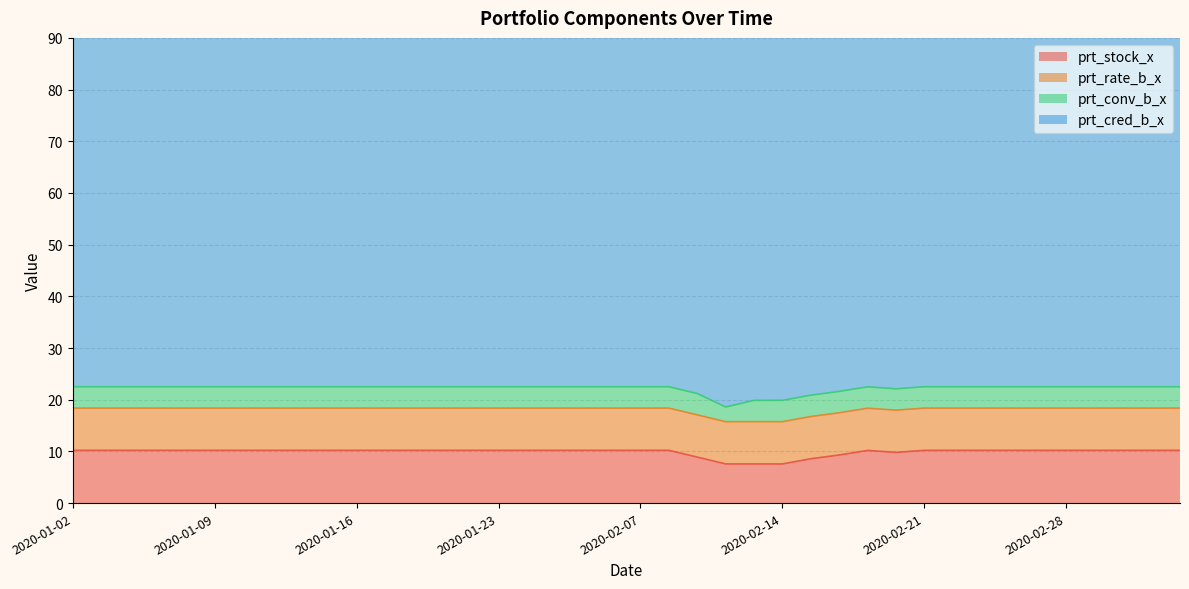

Which series changed the most between 2020-01-23 and 2020-03-03?

prt_stock_x